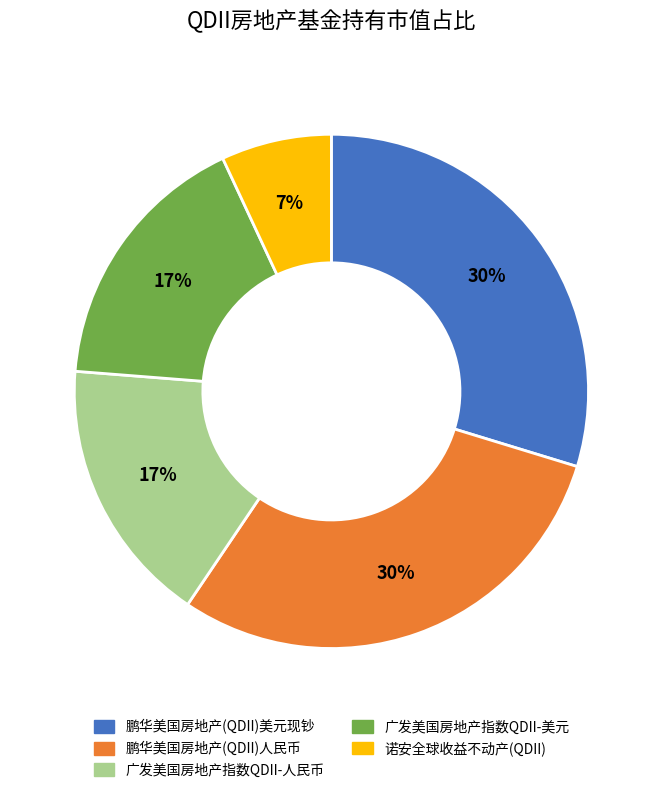

Which category has the smallest portion of the pie?

诺安全球收益不动产(QDII)